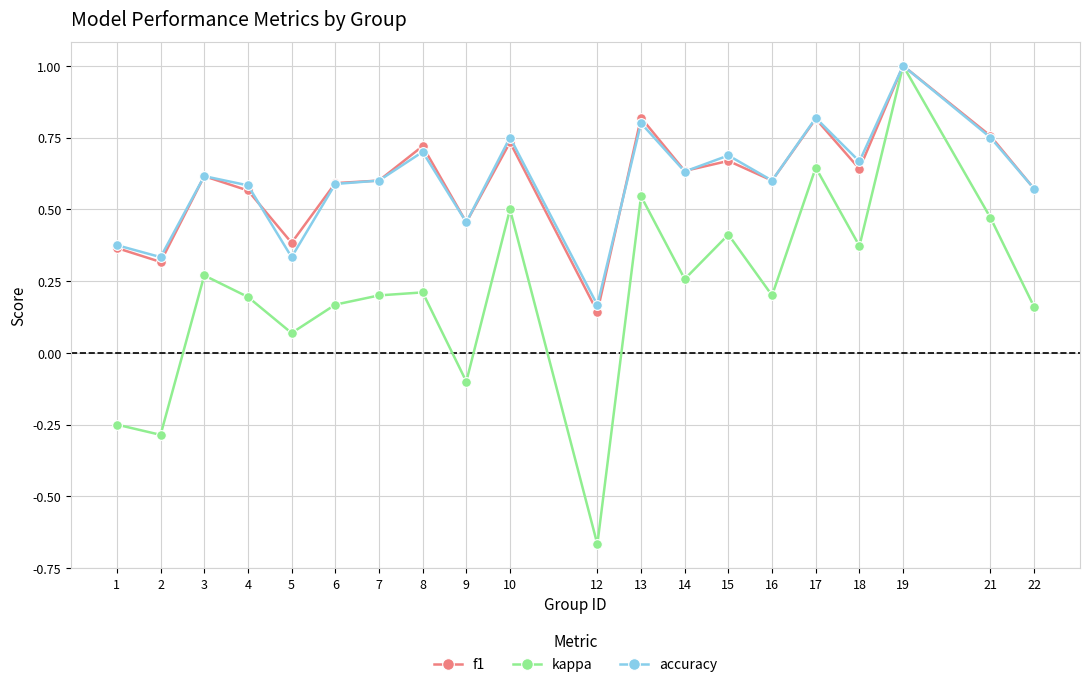

What are all the series names shown in the legend?

f1, kappa, accuracy